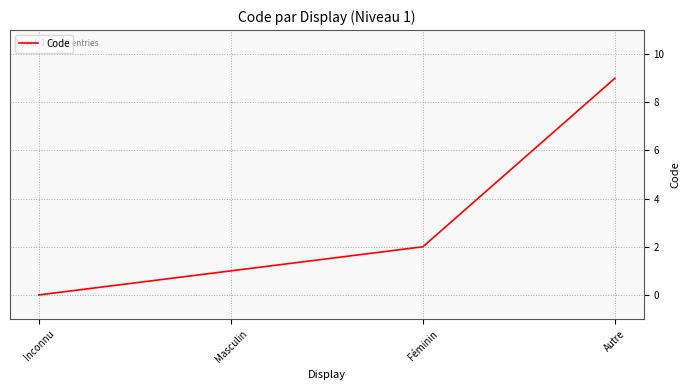

Read the value at Féminin.

2